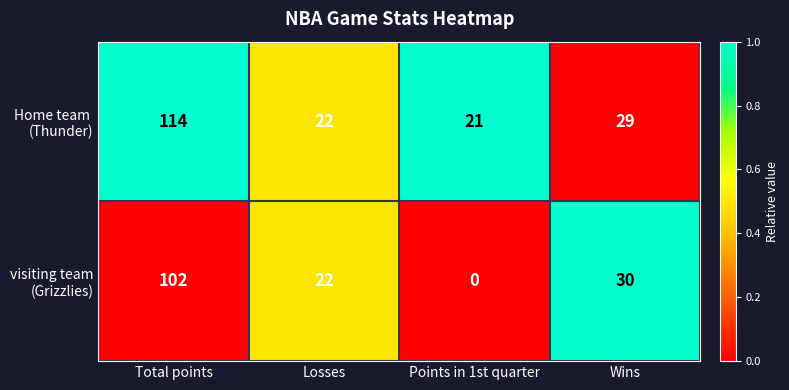

At which category is the sum across all series the highest?

Total points